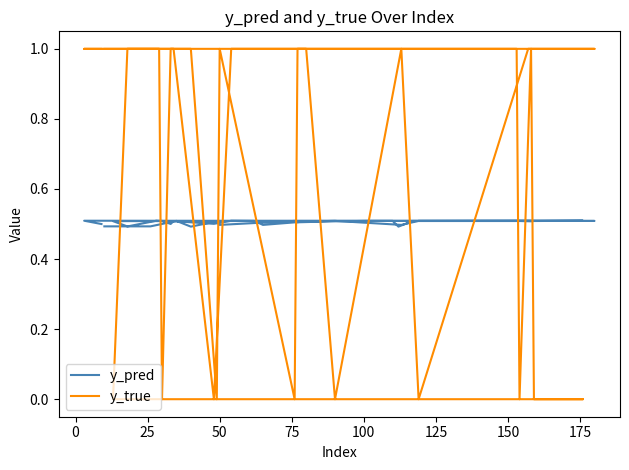

What is the difference between the maximum and minimum values in the y_true series?

1.0